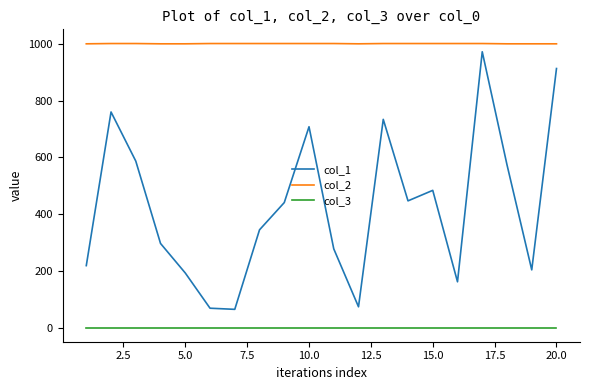

True or false: col_3 and col_2 intersect in this chart.

False